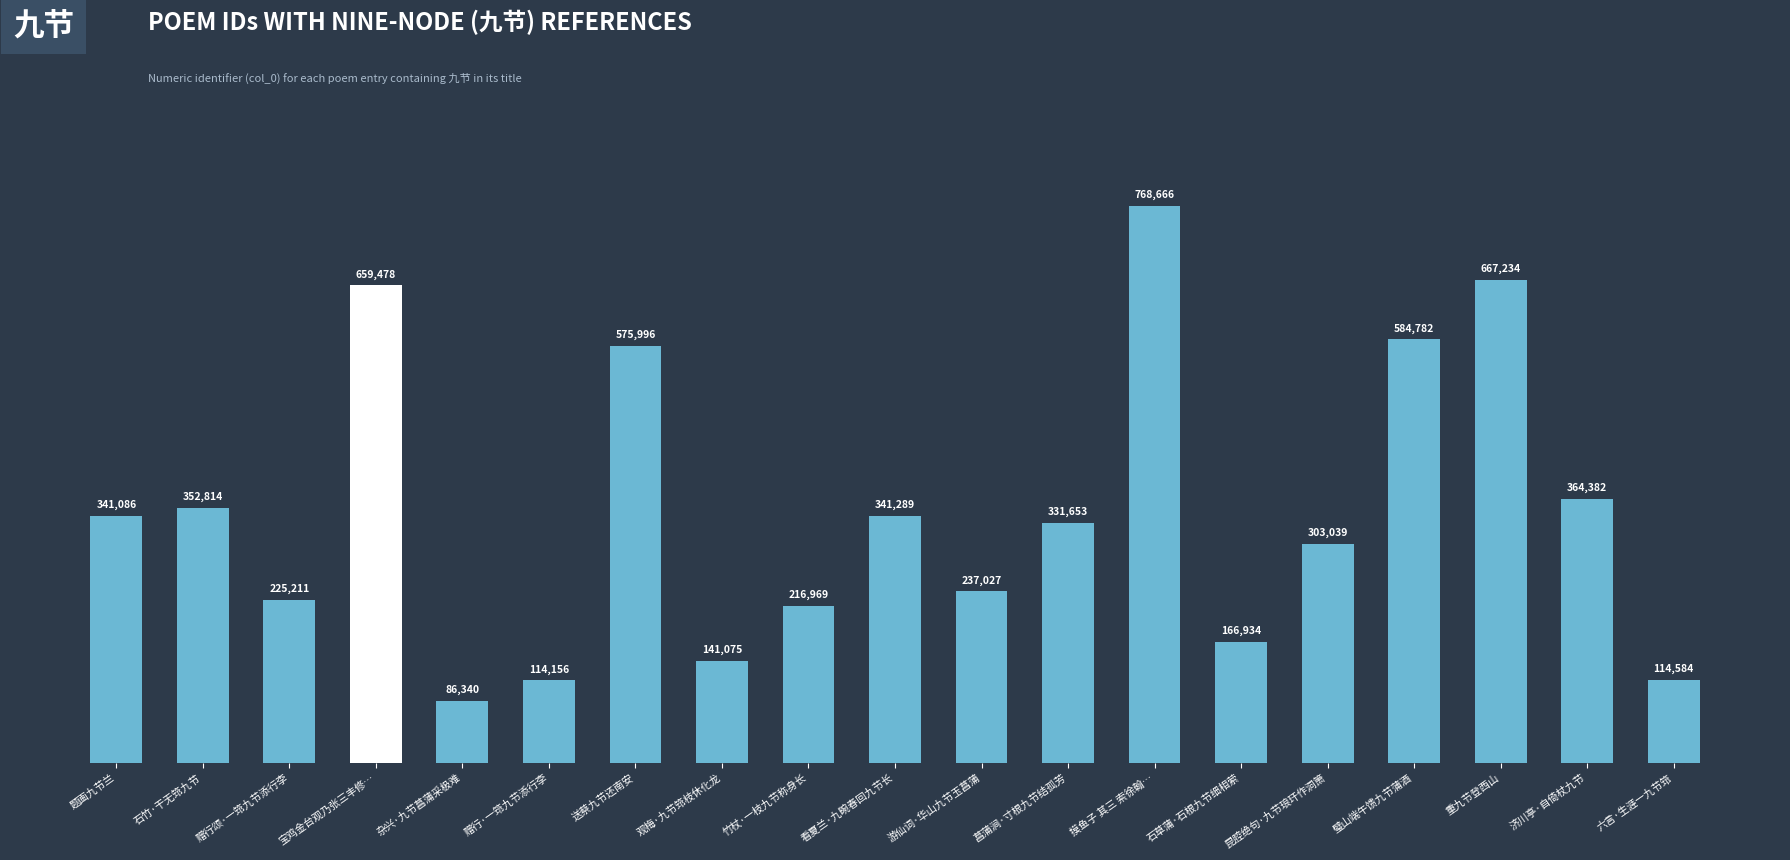

What is the label of the 2nd bar from the left?

石竹·干无筇九节